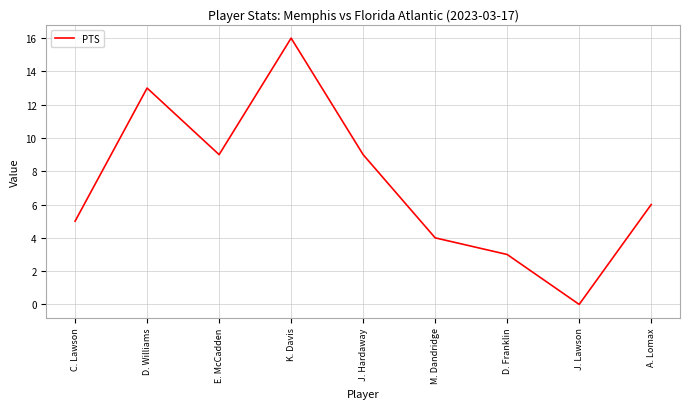

How many series are shown in this chart?

1